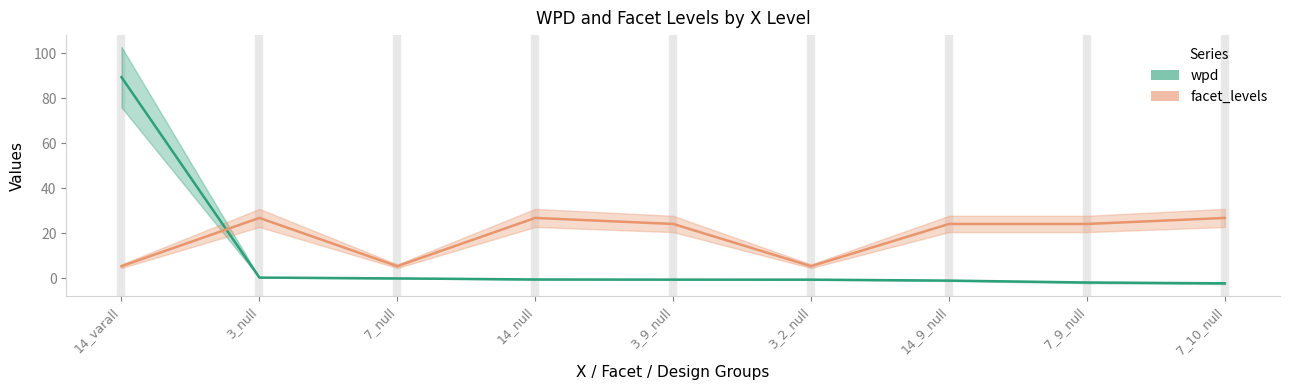

Reading left to right, extract all data points from this chart.

wpd: 89.5	0.3	-0.1	-0.5	-0.6	-0.6	-1.0	-1.9	-2.3
facet_levels: 5.4	26.8	5.4	26.8	24.2	5.4	24.2	24.2	26.8